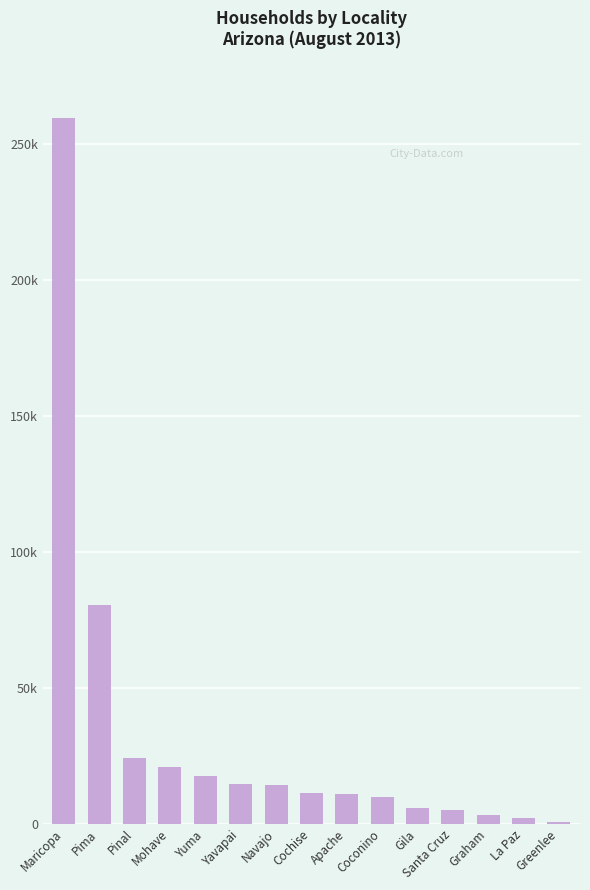

The chart shows a value of 521 at Greenlee. True or false?

False